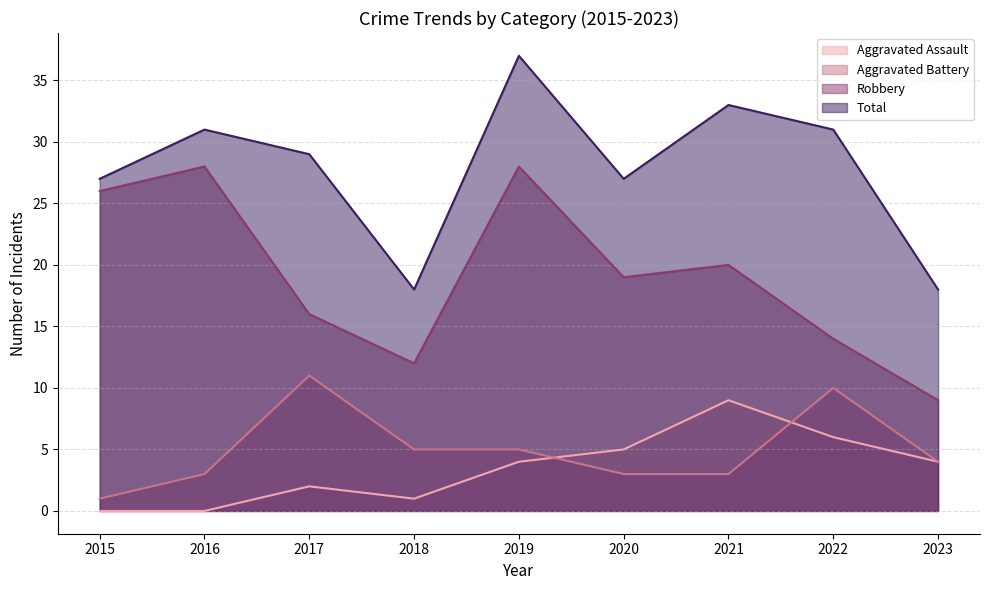

What is the value of the Total point at the 6th from the left?

27